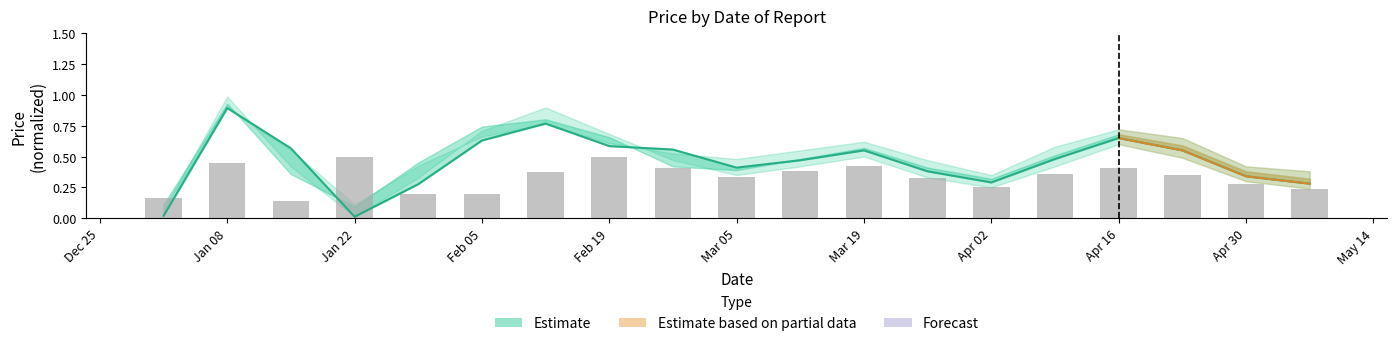

What position from the left is Feb 19?

5